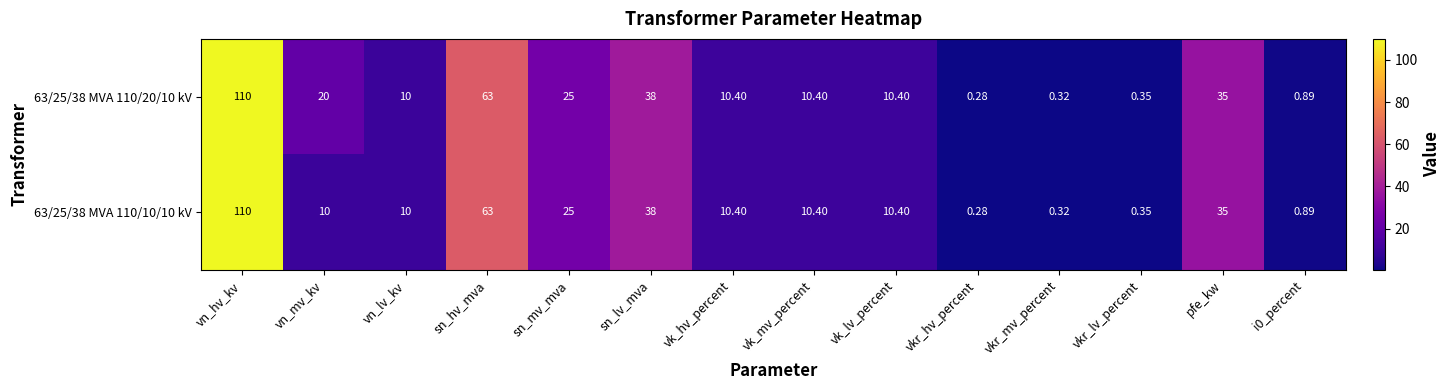

Count the number of categories in the chart.

14